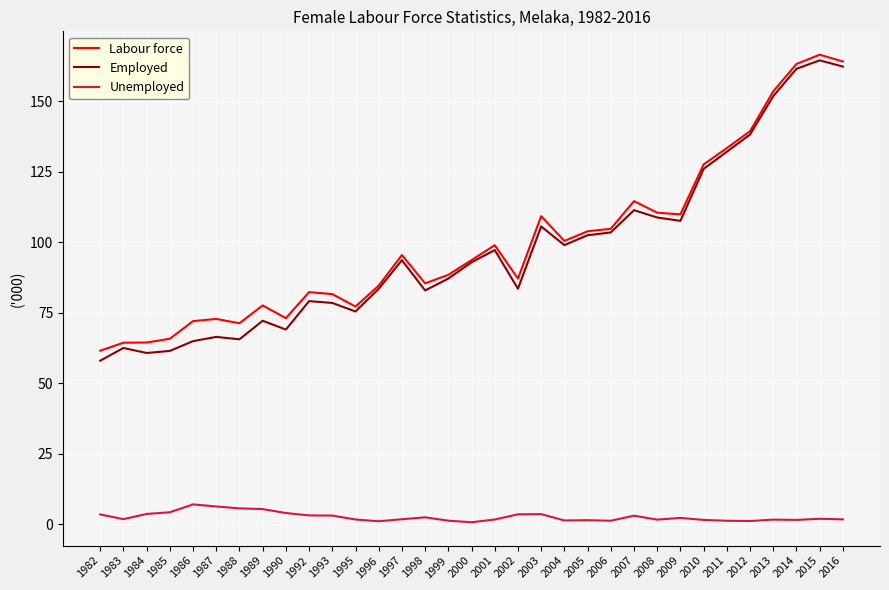

At which category is the sum across all series the highest?

2015